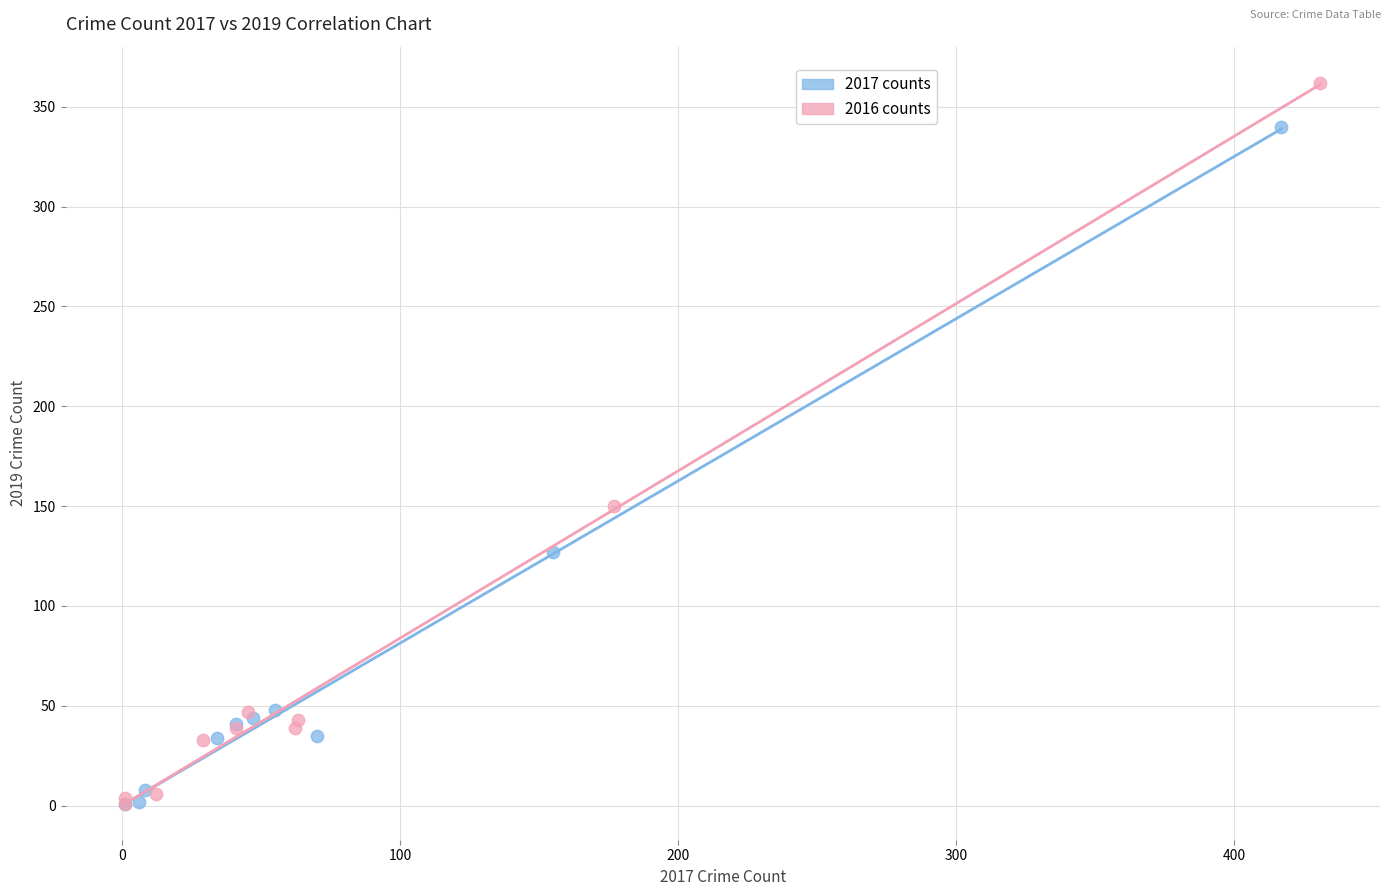

Which series has the widest spread of Y values?

2016 counts